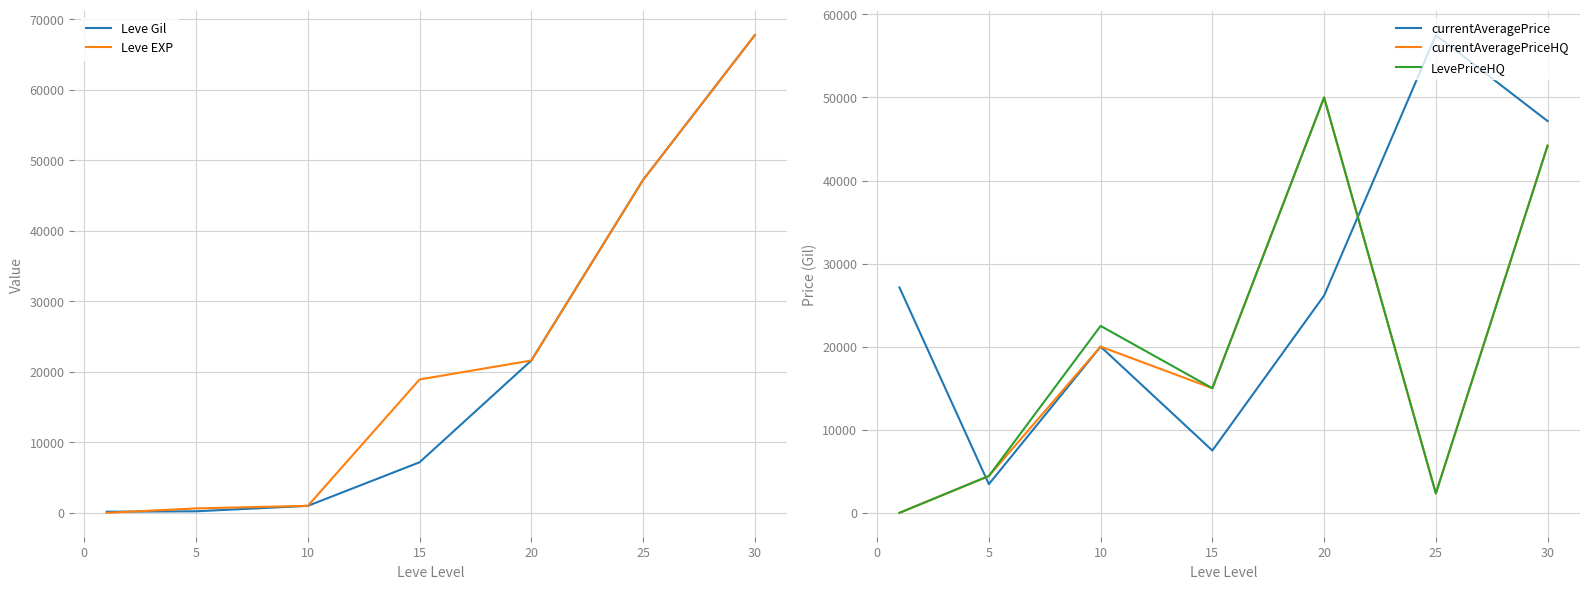

Is the value of Leve EXP at 30 greater than the value of Leve Gil at 5?

Yes